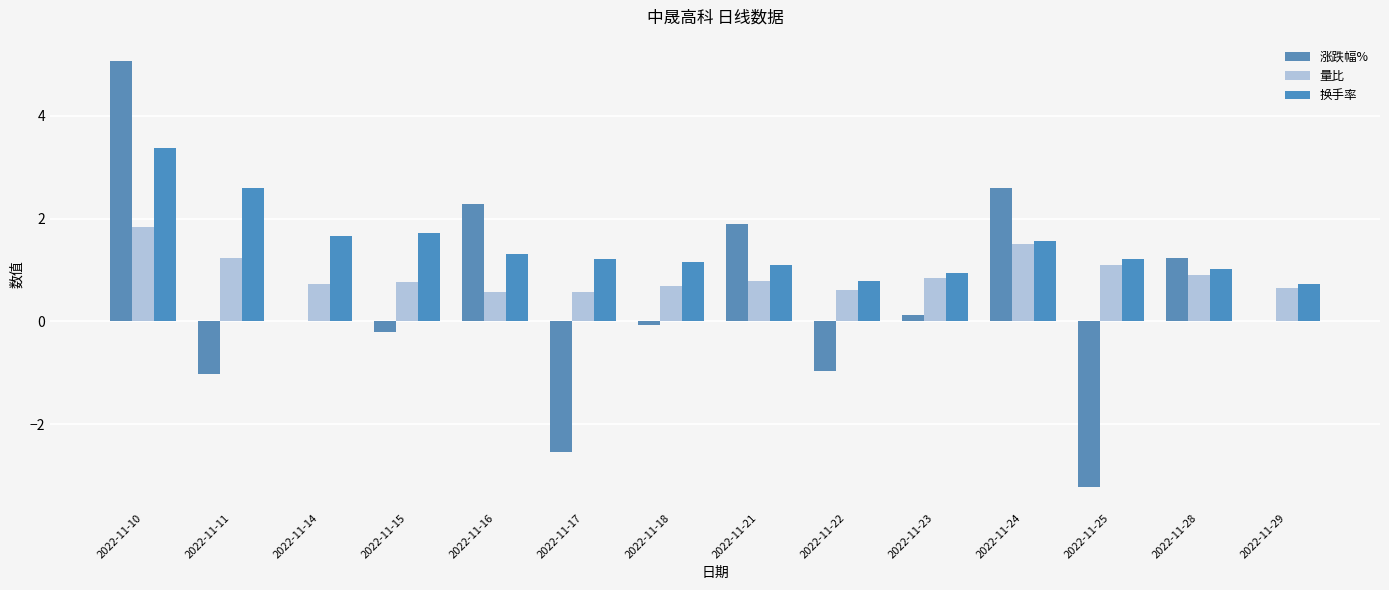

What is the spread (max minus min) of values at 2022-11-29?

0.7